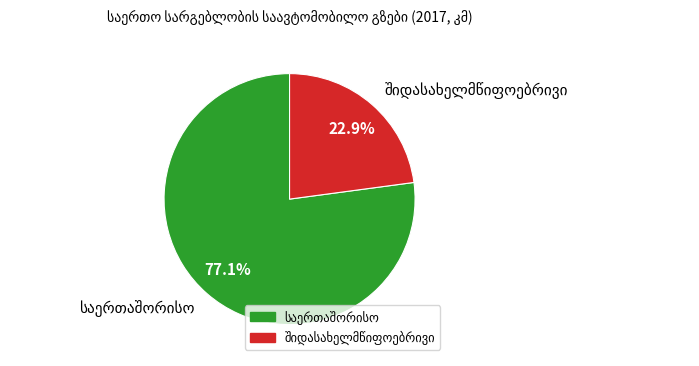

Is there any slice that represents more than half of the pie?

Yes